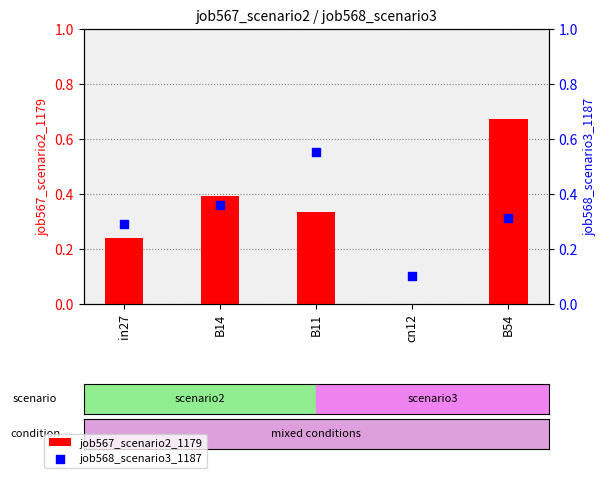

Is the value of job567_scenario2_1179 at B14 greater than the value of job568_scenario3_1187 at B11?

No